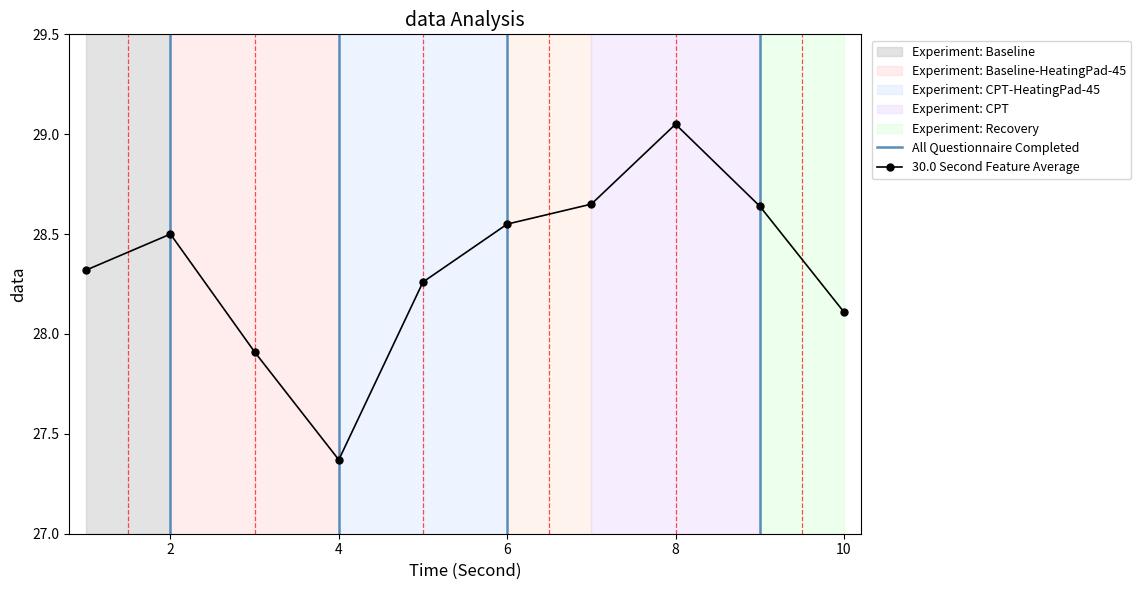

Which label corresponds to the smallest value in the chart?

4